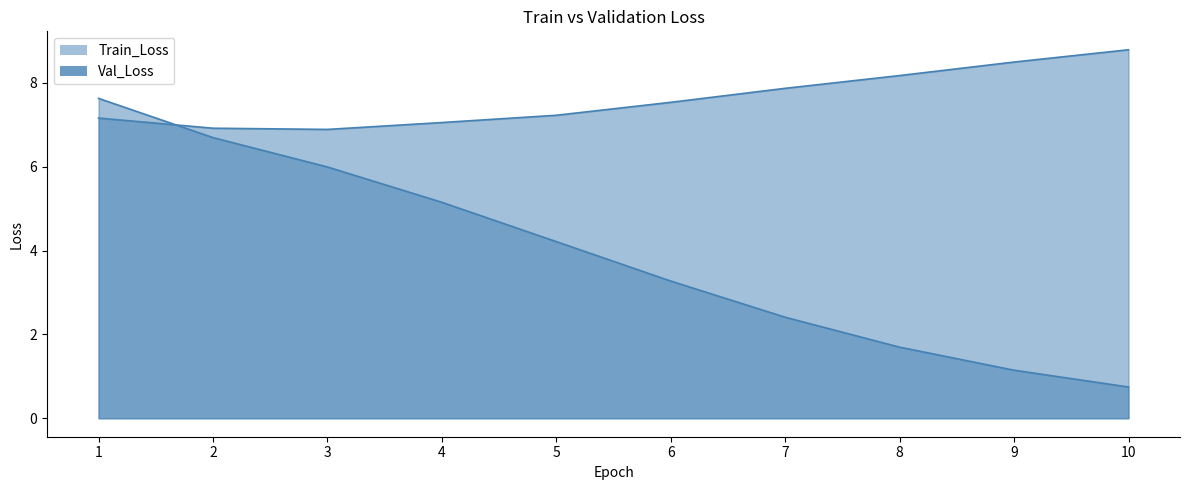

What is the sum of the Train_Loss values at 7 and 5?

6.6